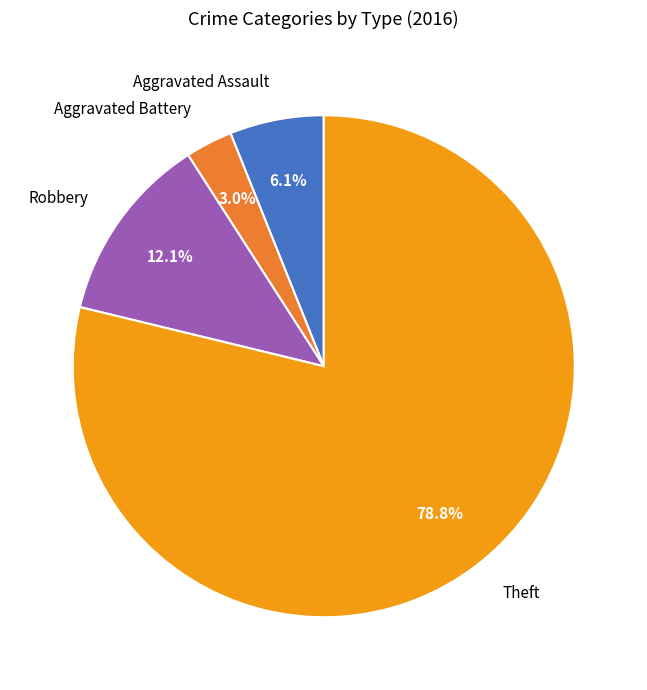

What percentage do Aggravated Assault and Robbery together represent?

18.2%